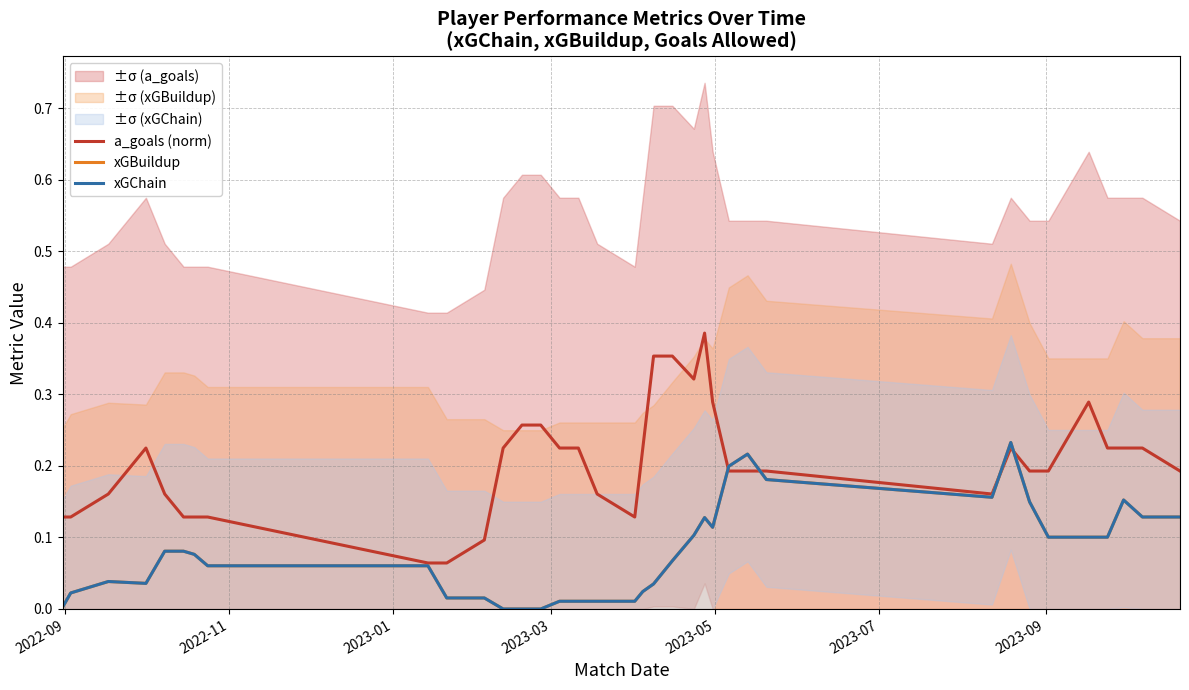

Is it true that xGBuildup equals 0.1 at 27?

False